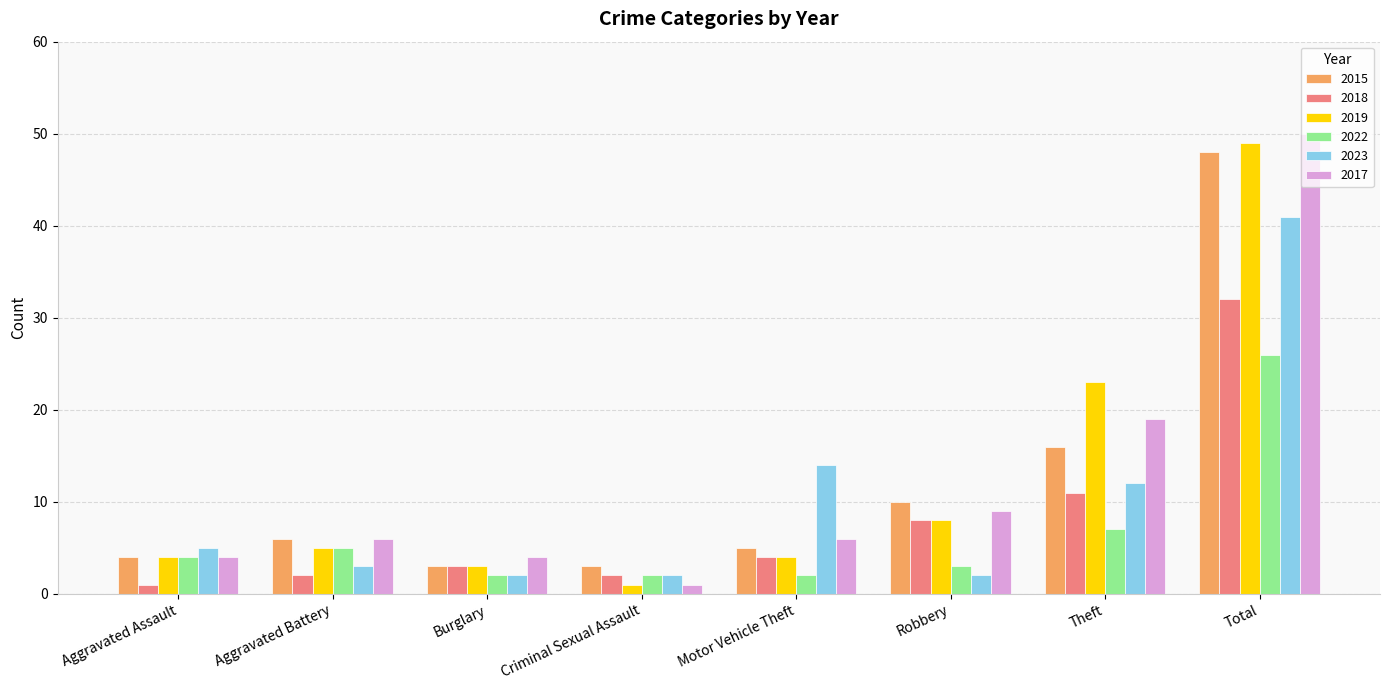

At which label is 2017 closest to 25?

Theft